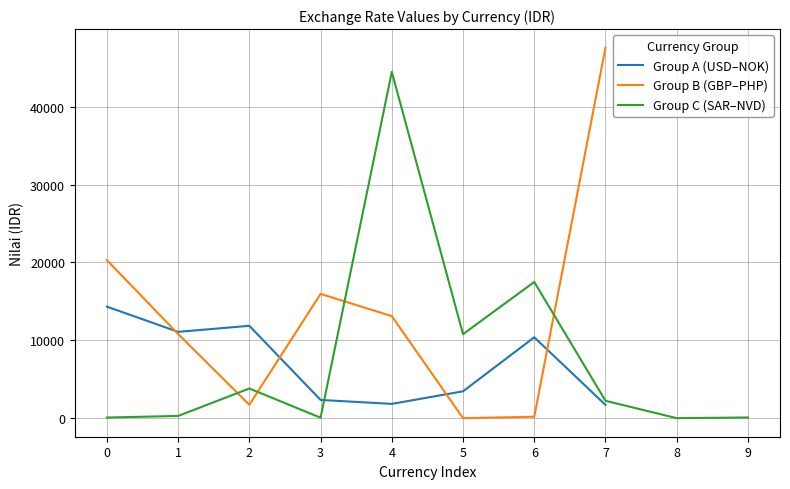

Reading right to left, extract all data points from this chart.

100.0	12.8	2243.5	17495.2	10798.2	44457.6	72.3	3821.1	298.3	92.8	47581.3	197.1	9.1	13114.3	15965.9	1727.9	10814.7	20297.8	1717.4	10392.8	3460.0	1846.0	2352.6	11867.1	11092.7	14330.0